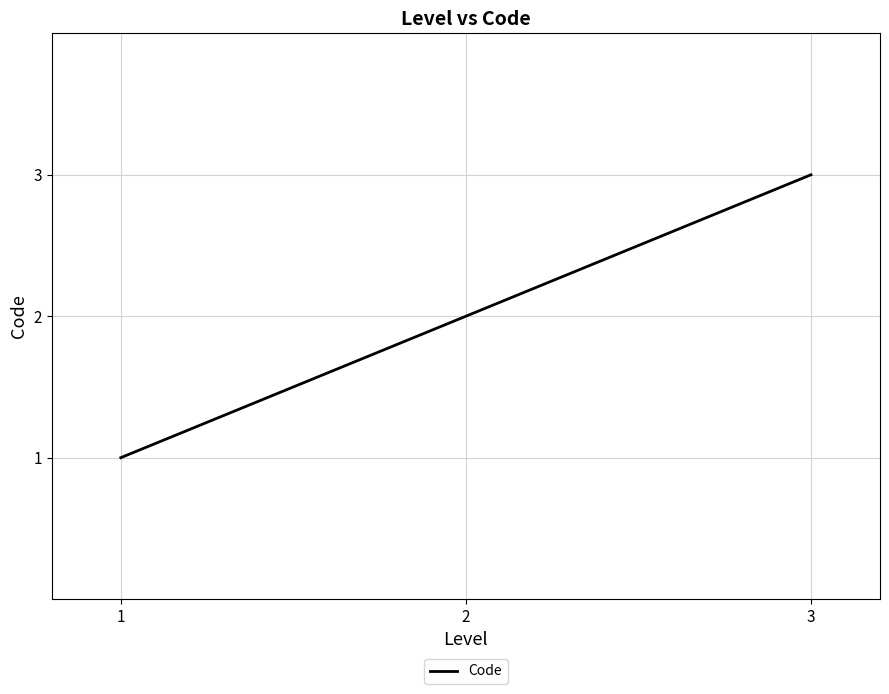

At which category does the chart reach its peak across all series?

3